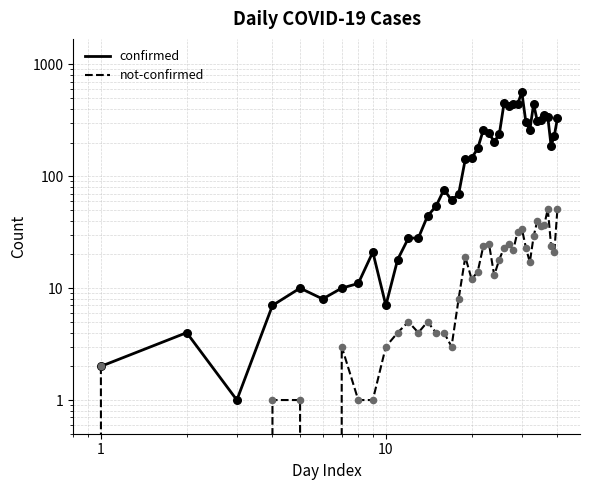

Which series has the largest total across all categories?

confirmed